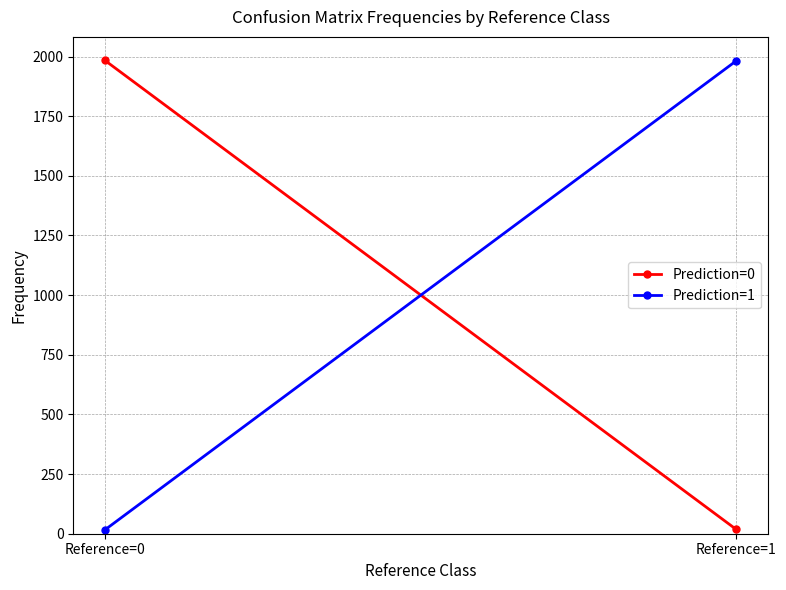

Is it true that Prediction=1 equals 22 at Reference=0?

False